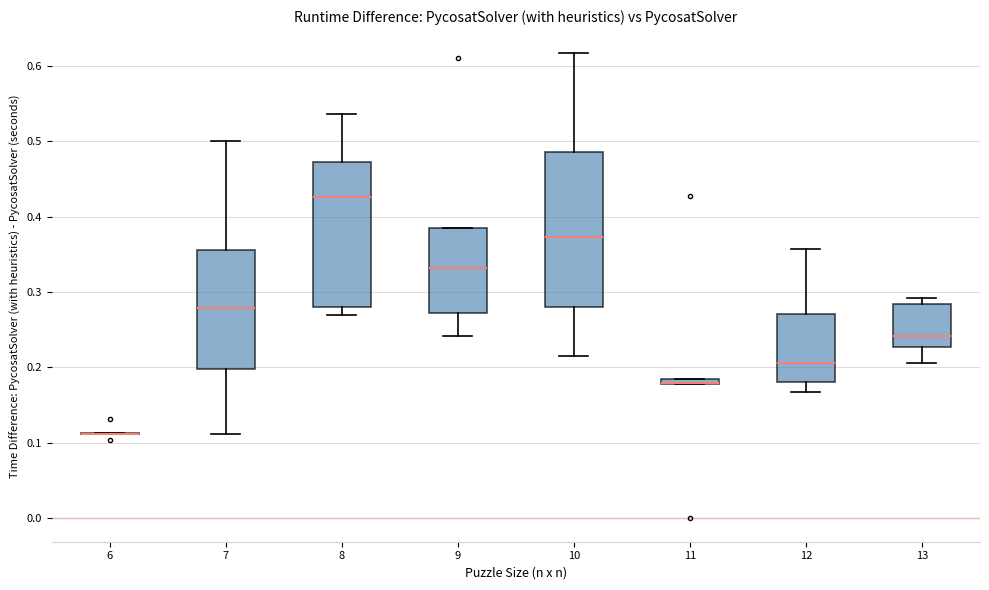

Which box is the tallest, from its lower edge to its upper edge?

10